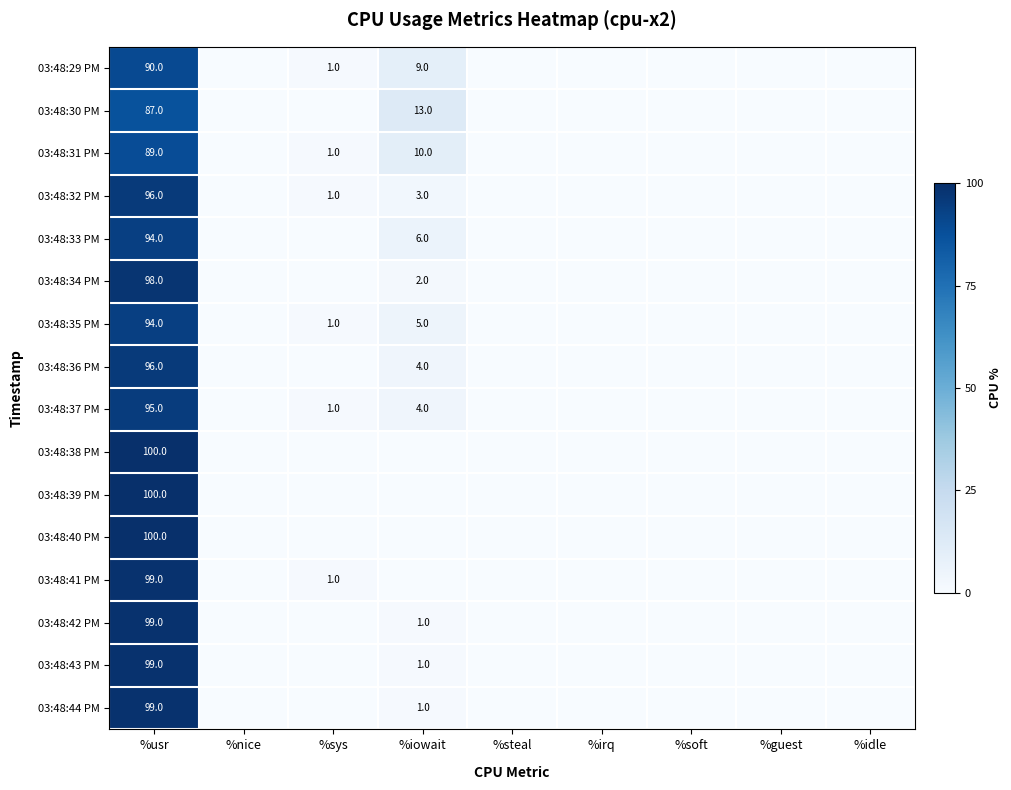

True or false: 03:48:38 PM has a value of 100 at %usr.

True